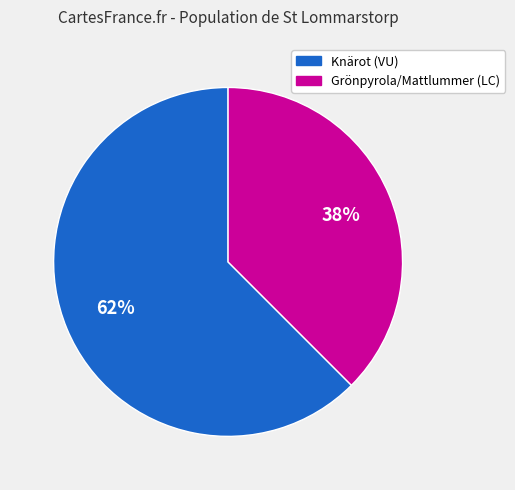

To the nearest percent, what is the average slice percentage?

50%